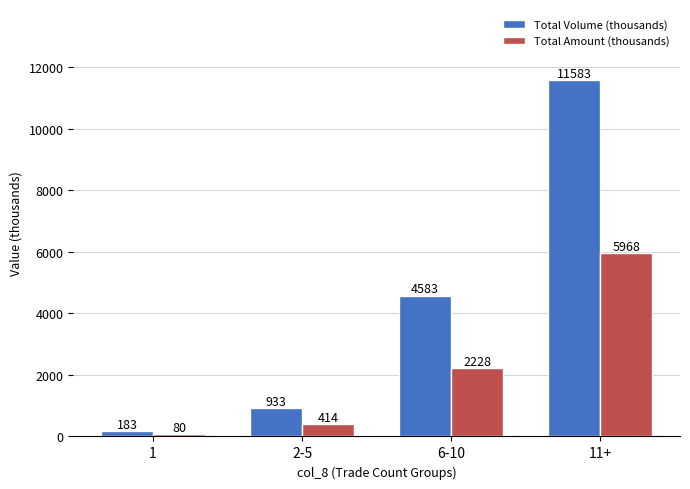

Which category has the lowest value in the Total Volume (thousands) series?

1